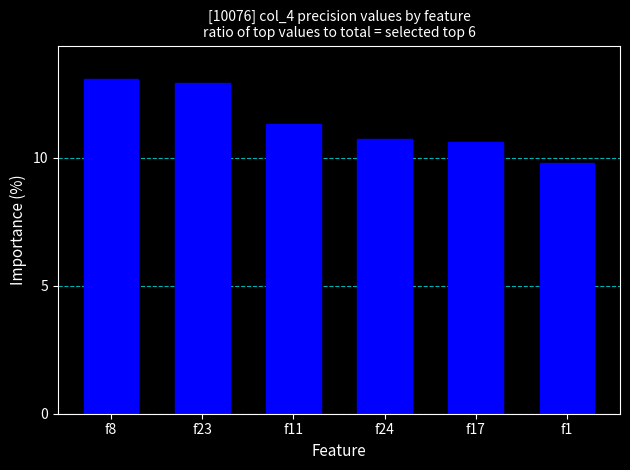

At which category does the chart reach its minimum across all series?

f1